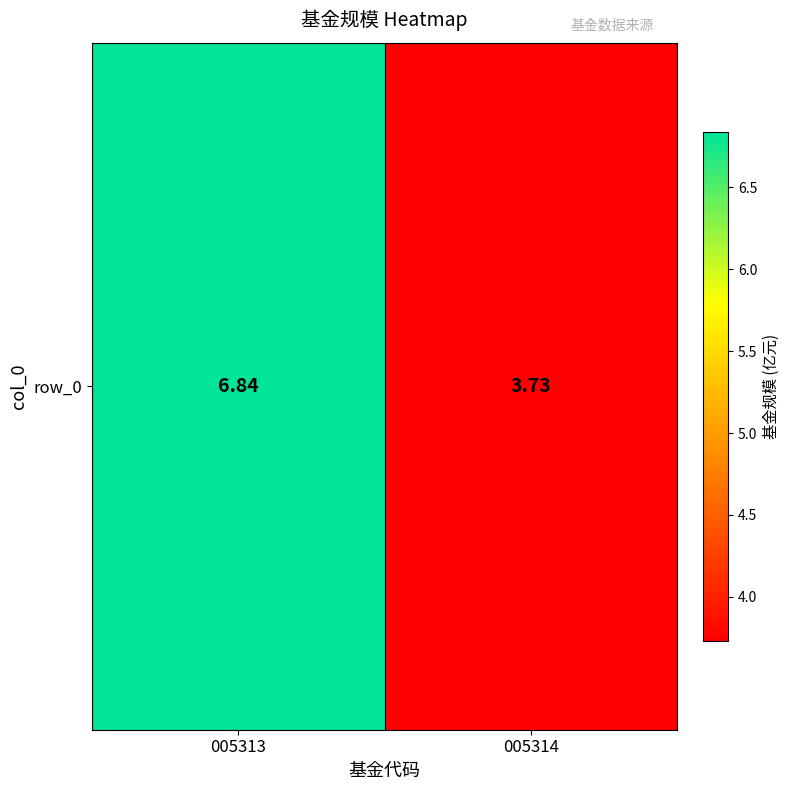

Reading left to right, extract all data points from this chart.

6.8	3.7